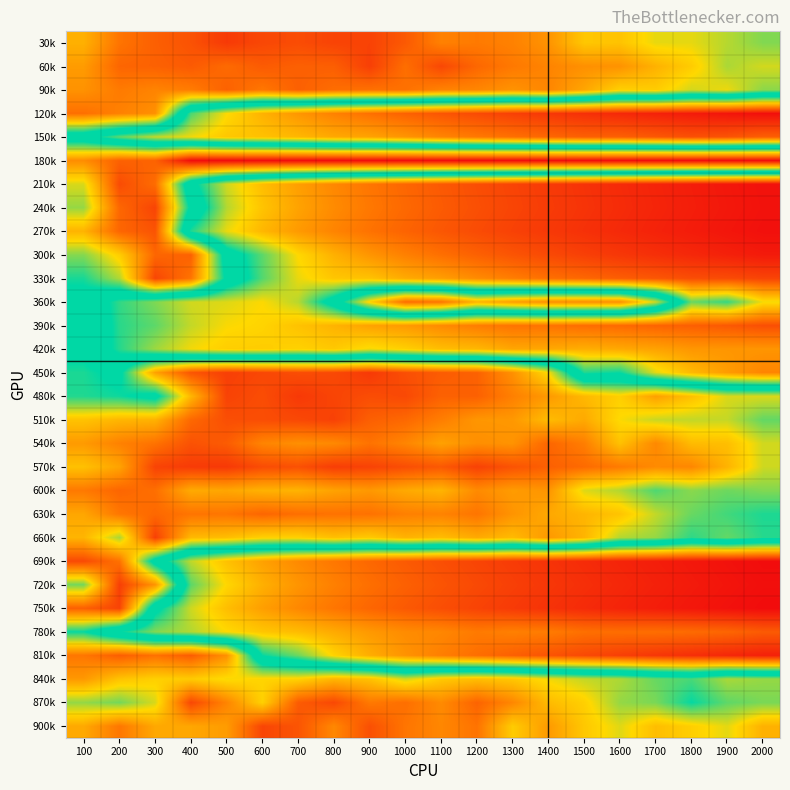

At how many categories does at least one series exceed 0?

20